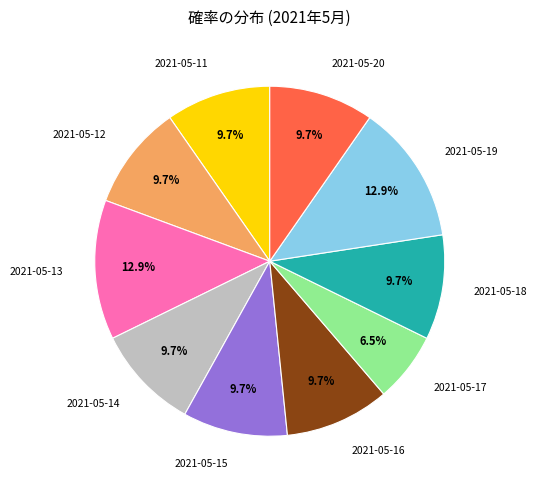

To the nearest percent, what is the difference between the largest and smallest slice percentages?

6%